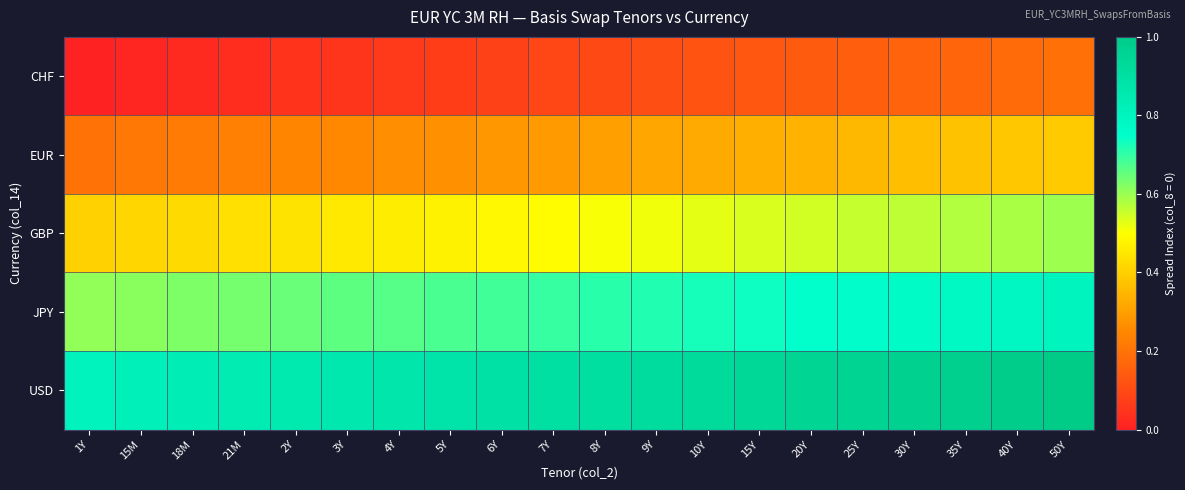

What is the difference between the highest and lowest values at 40Y?

0.8